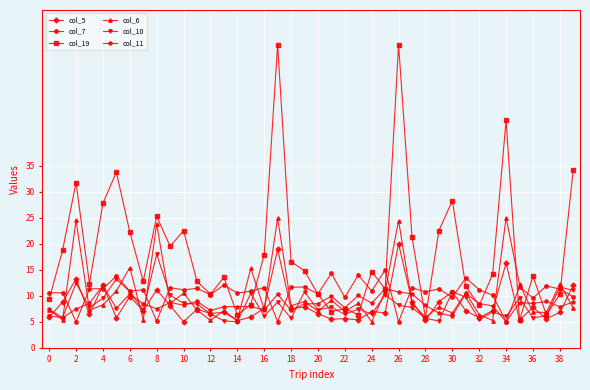

In col_19, how many points are higher than both neighbors (excluding endpoints)?

12